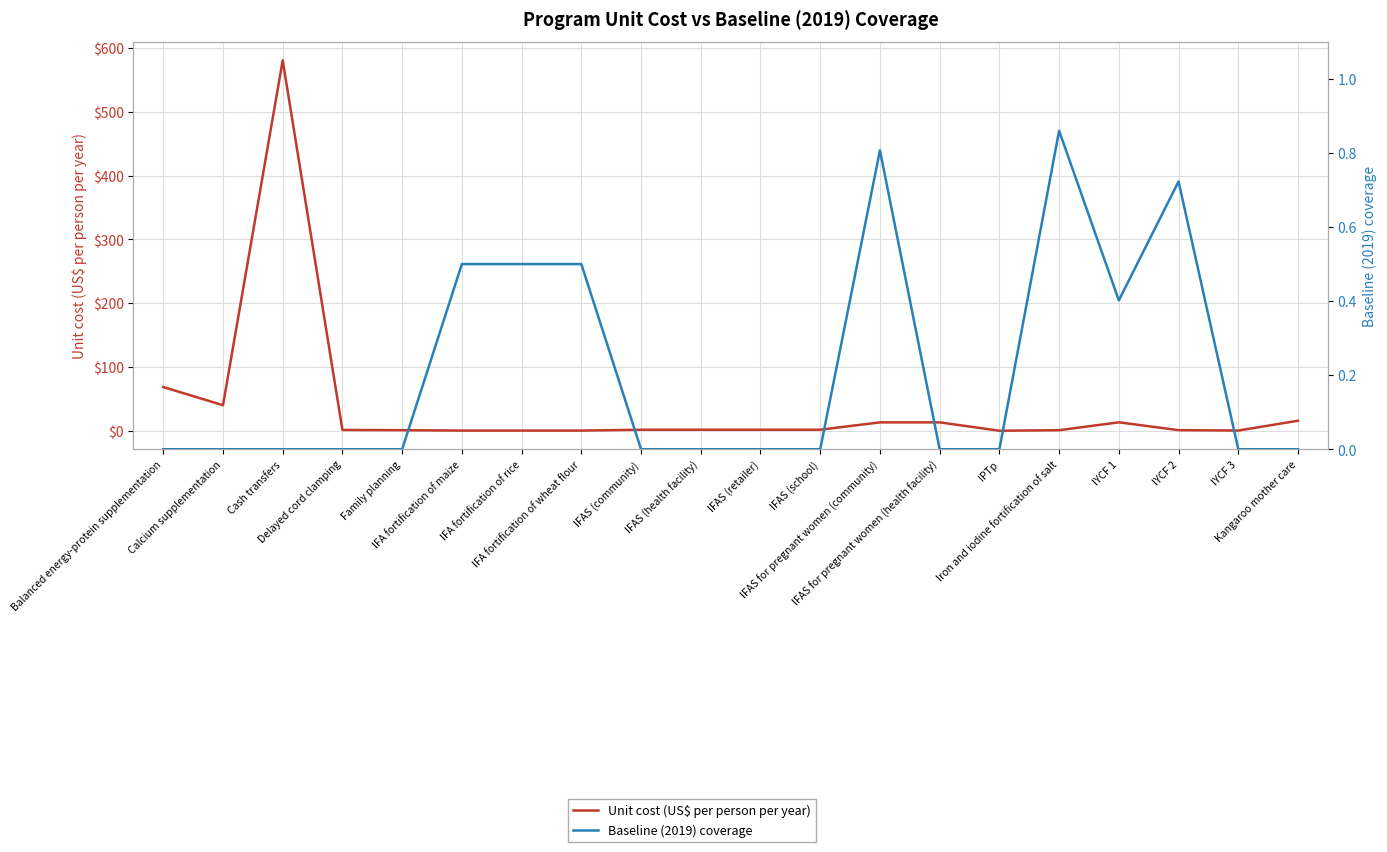

Does the chart display data point markers on the line(s)?

No